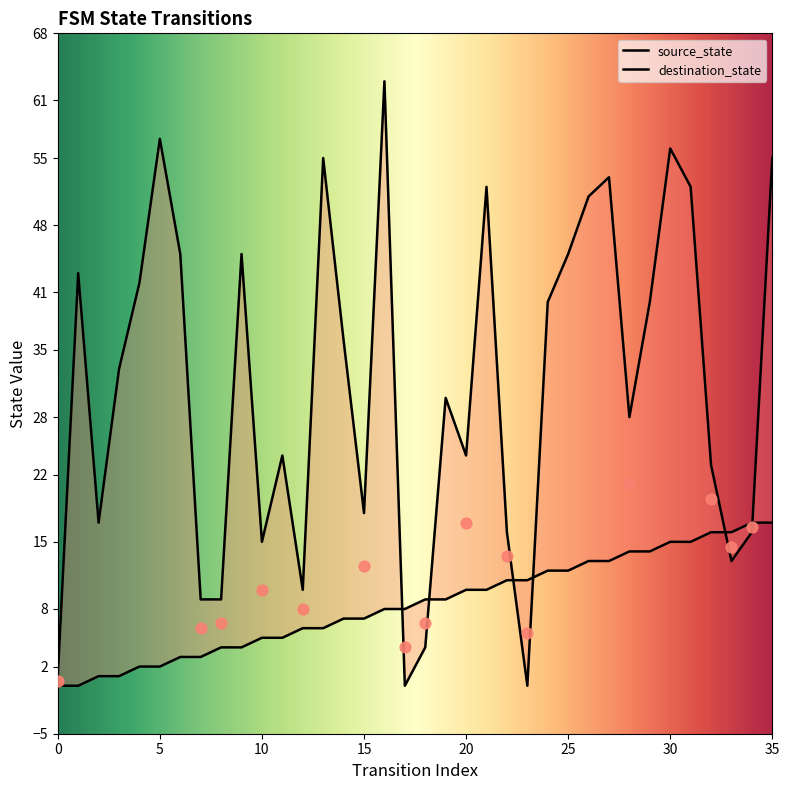

Which series reaches the maximum Y coordinate?

destination_state